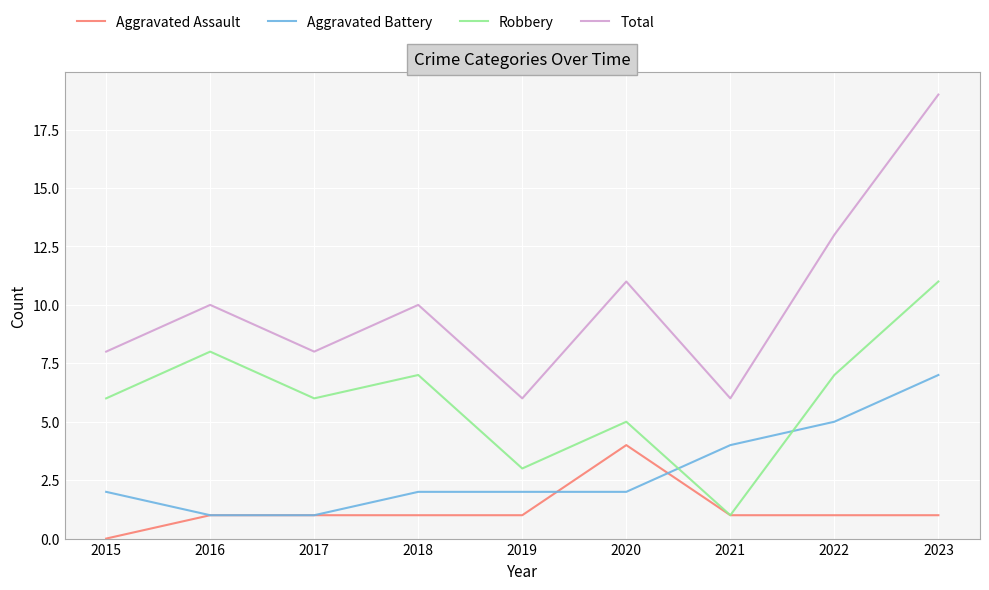

What is the average value of the Total series?

10